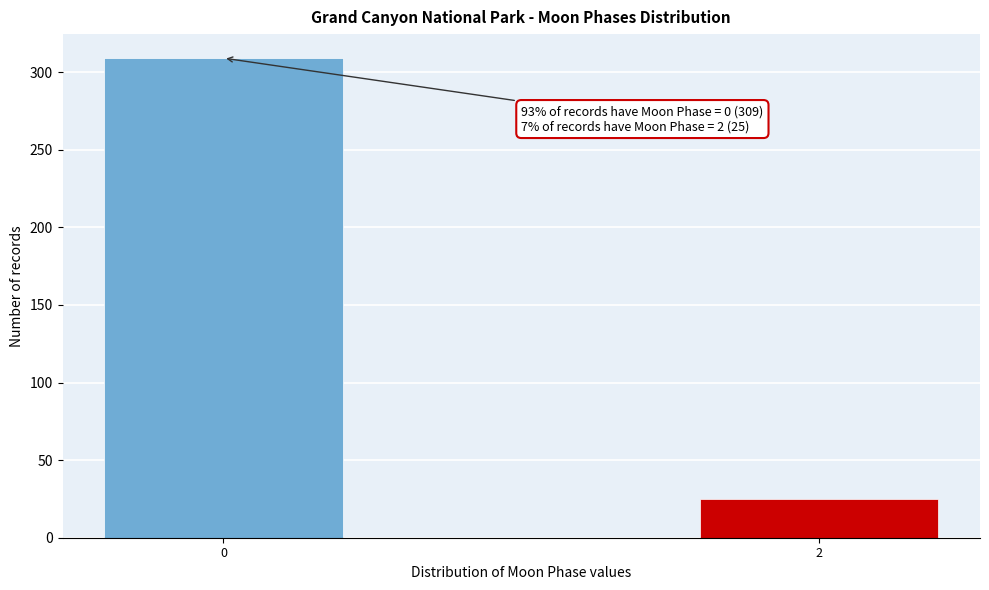

Reading right to left, transcribe all the data shown in this chart.

2=25	0=309